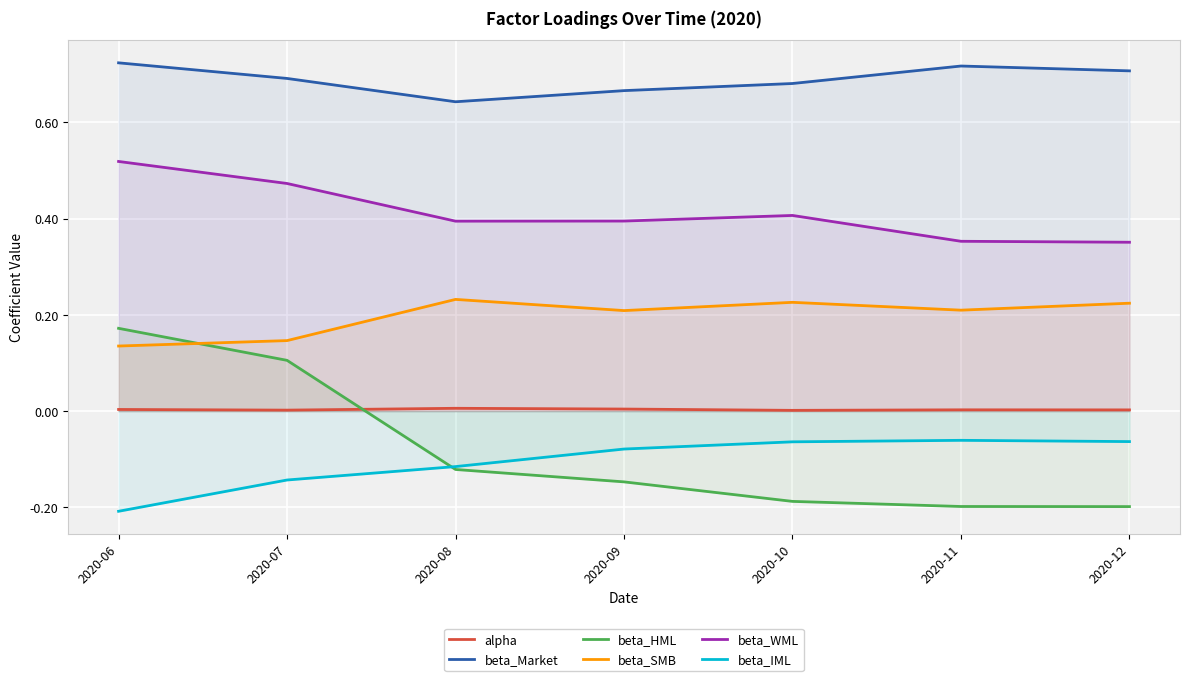

At which label does beta_WML reach its peak?

2020-06